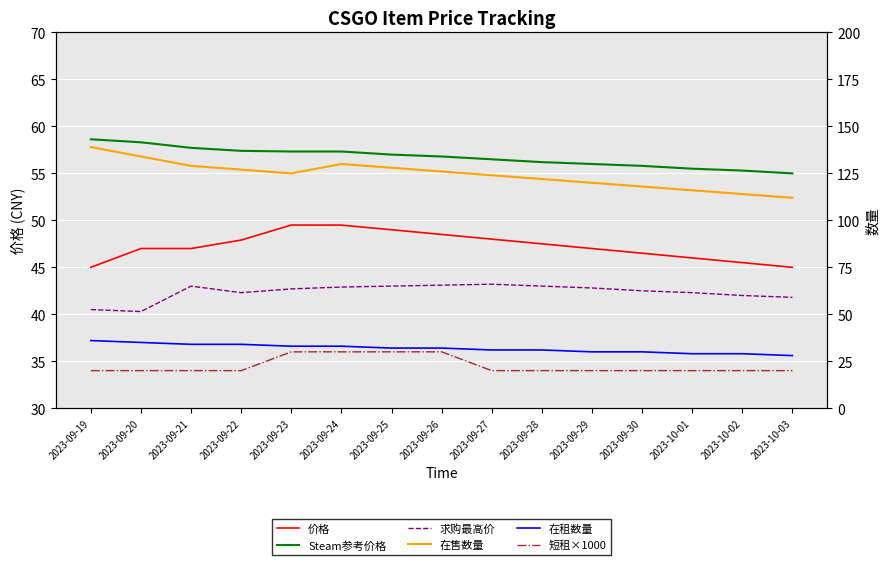

What position from the left is 2023-09-20?

2